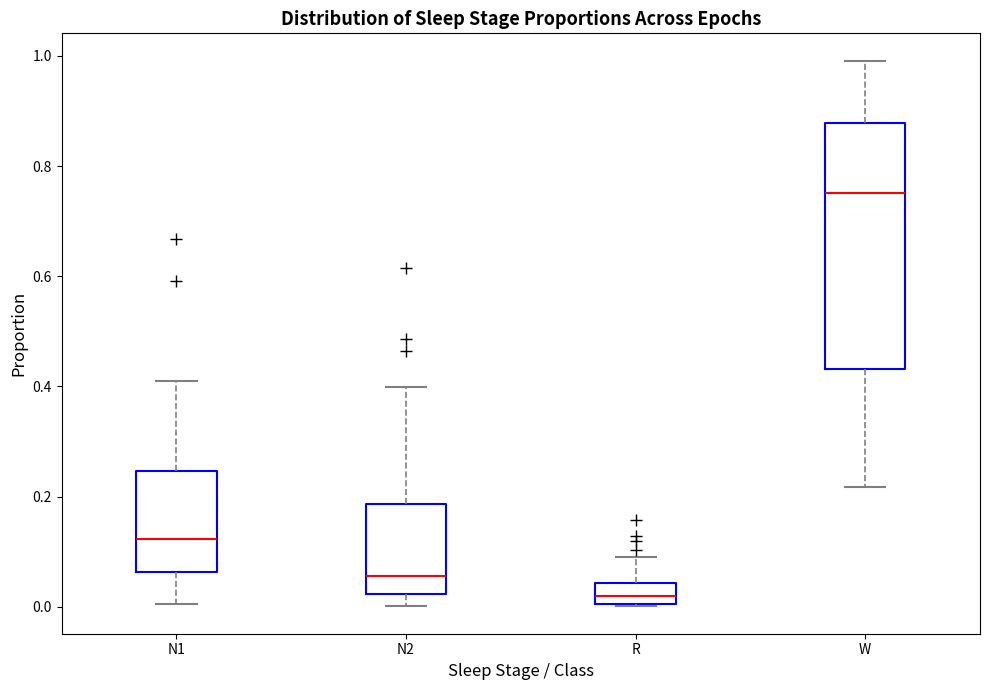

Which box is the tallest, from its lower edge to its upper edge?

W